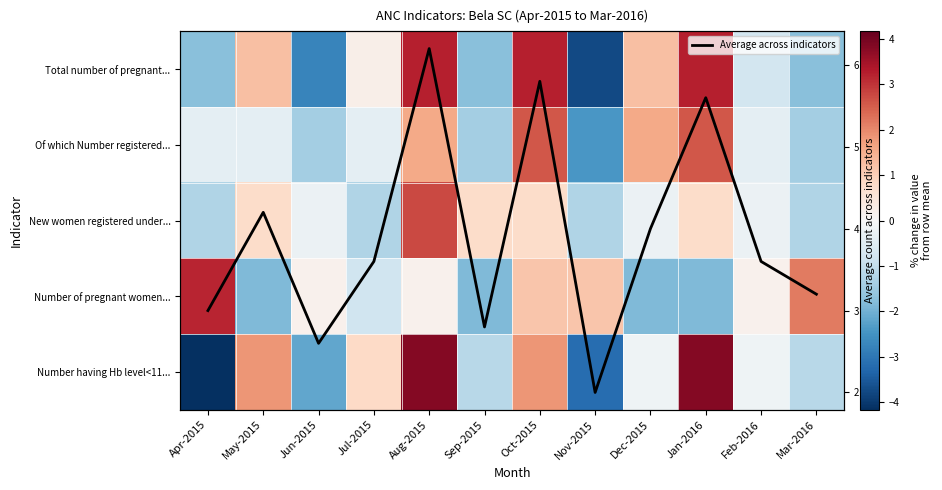

Where is Average across indicators nearest to the value 4?

Dec-2015